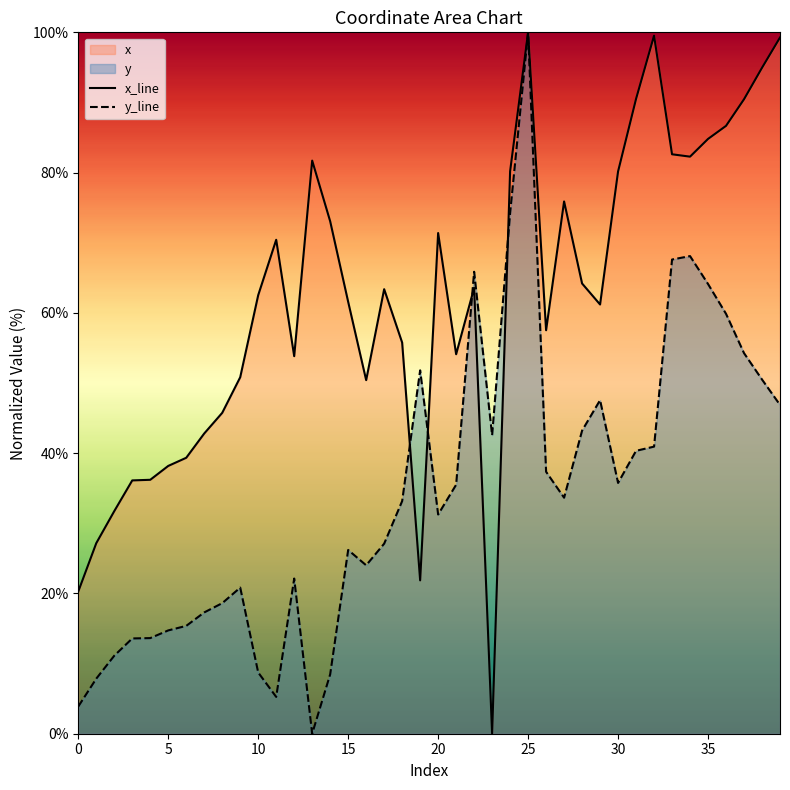

List the series in order of their overall mean, highest first.

x_line, y_line